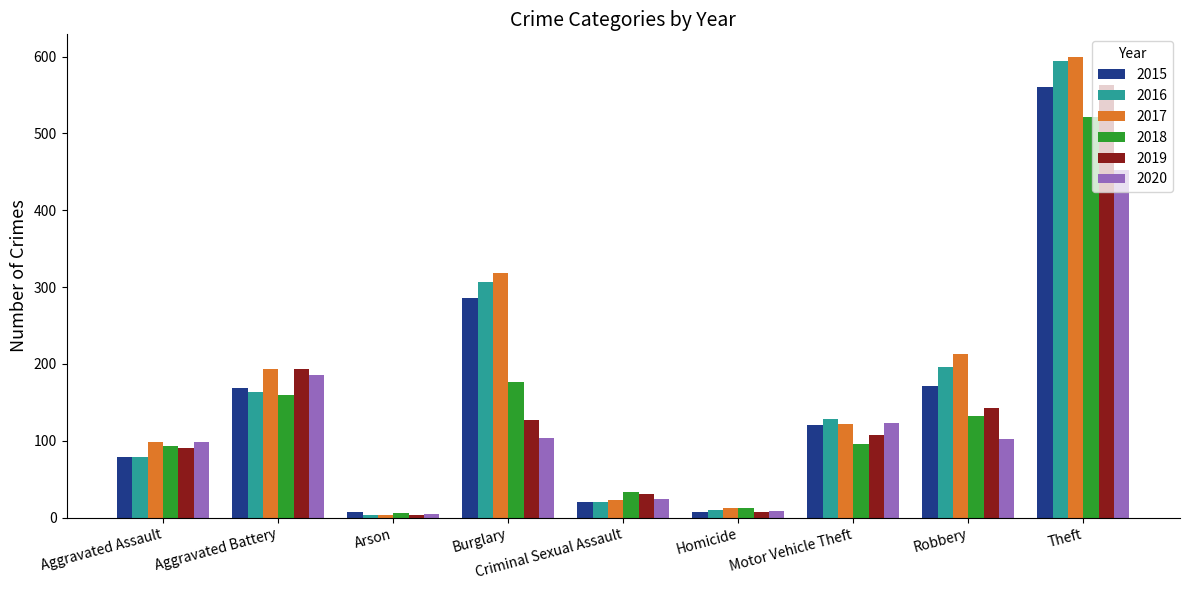

How many data points in 2015 are less than 121?

4